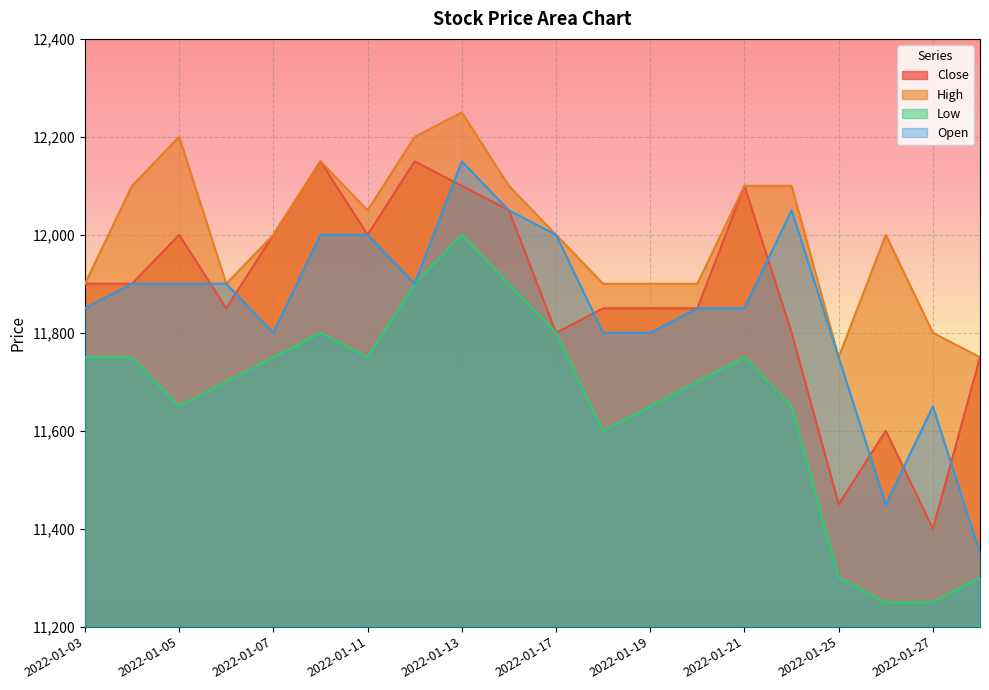

Is it true that Open equals 15742 at 2022-01-25?

False